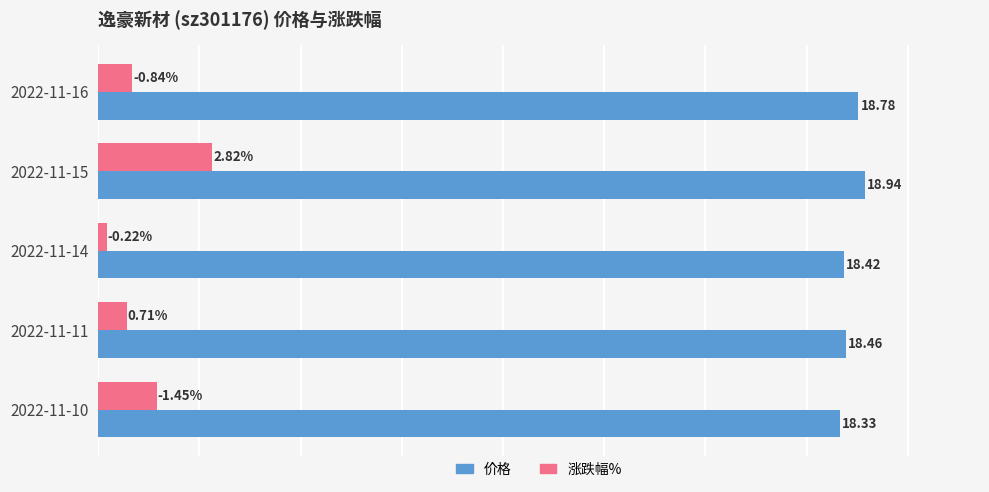

At which category does the chart reach its minimum across all series?

2022-11-14